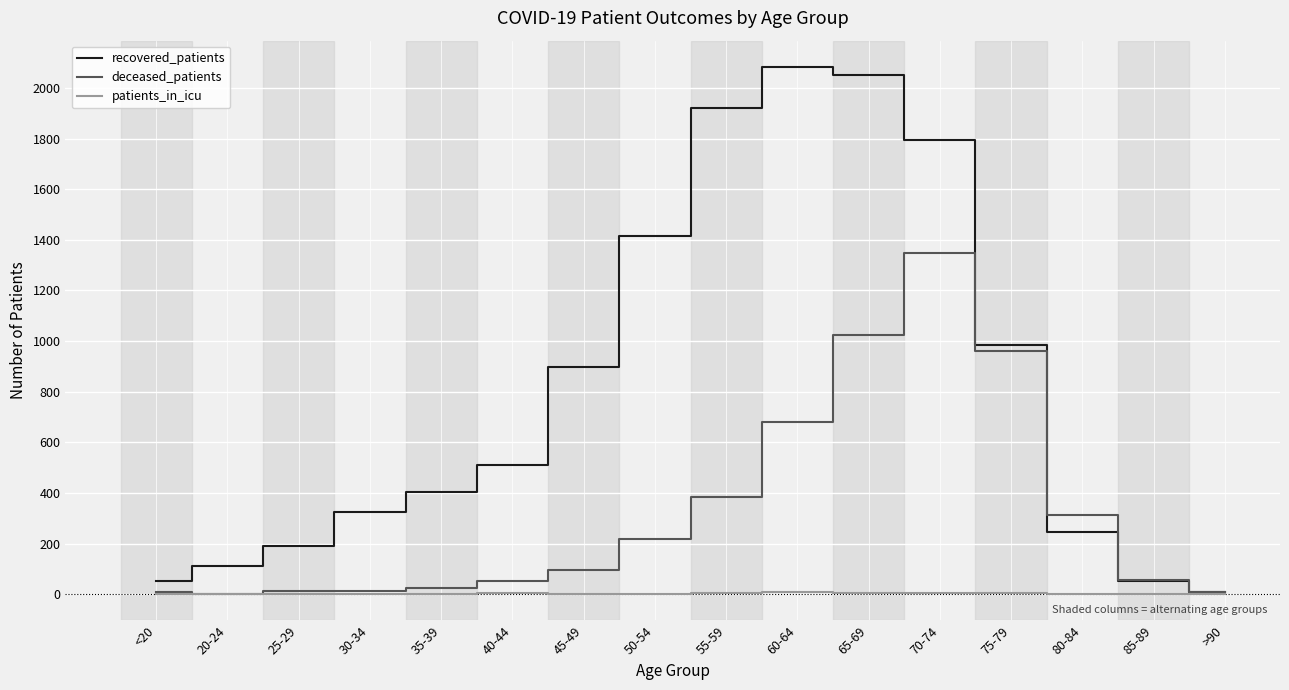

At how many categories does at least one series exceed 1434?

4